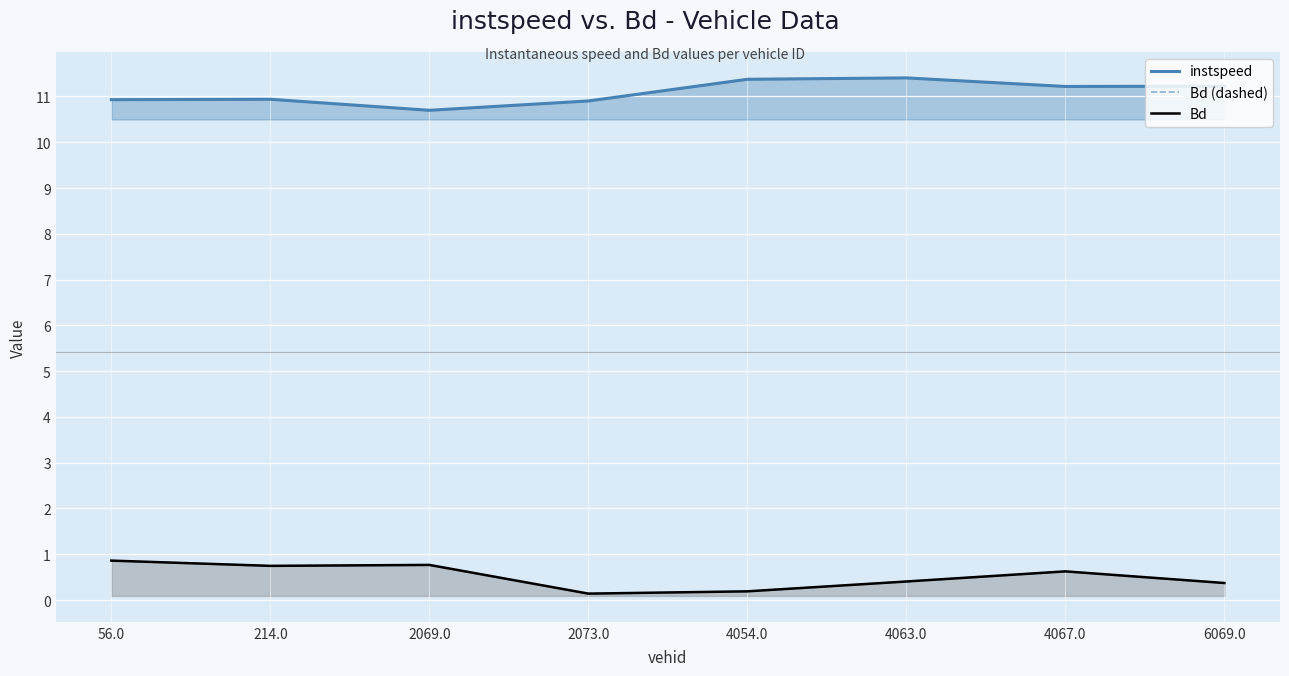

Reading left to right, transcribe all the data shown in this chart.

instspeed: 56.0=10.9	214.0=10.9	2069.0=10.7	2073.0=10.9	4054.0=11.4	4063.0=11.4	4067.0=11.2	6069.0=11.2
Bd (dashed): 56.0=0.9	214.0=0.7	2069.0=0.8	2073.0=0.1	4054.0=0.2	4063.0=0.4	4067.0=0.6	6069.0=0.4
Bd: 56.0=0.9	214.0=0.7	2069.0=0.8	2073.0=0.1	4054.0=0.2	4063.0=0.4	4067.0=0.6	6069.0=0.4